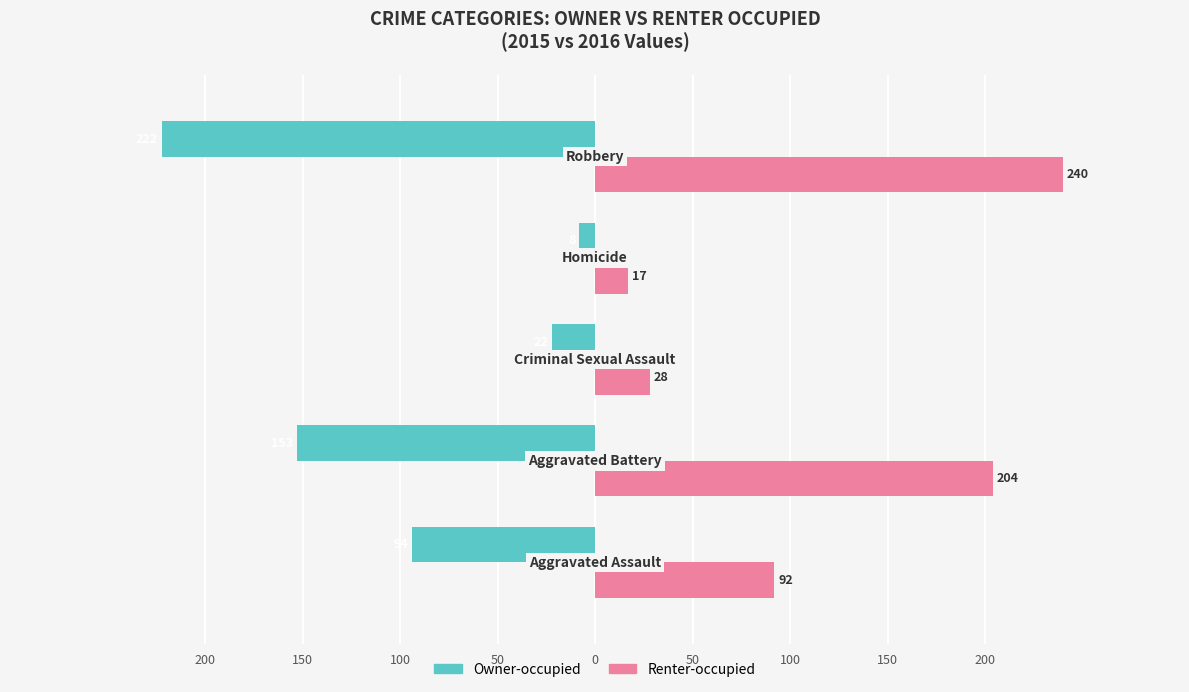

Rank the series by their maximum value, from highest to lowest.

Renter-occupied, Owner-occupied